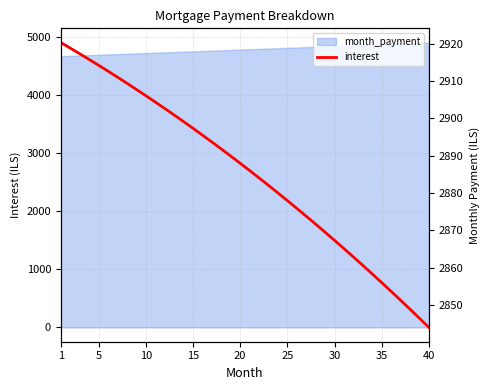

Between 34 and 20, which is larger?

20